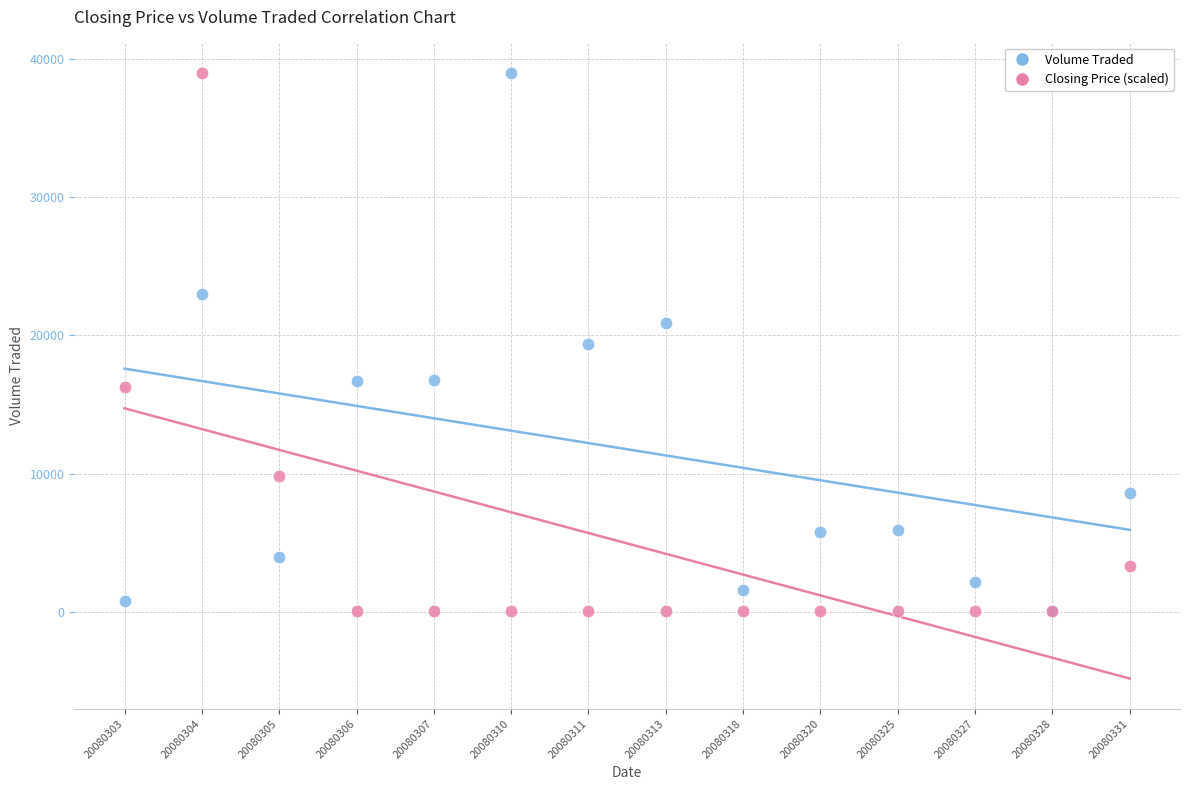

What are all the series names shown in the legend?

Volume Traded, Closing Price (scaled)